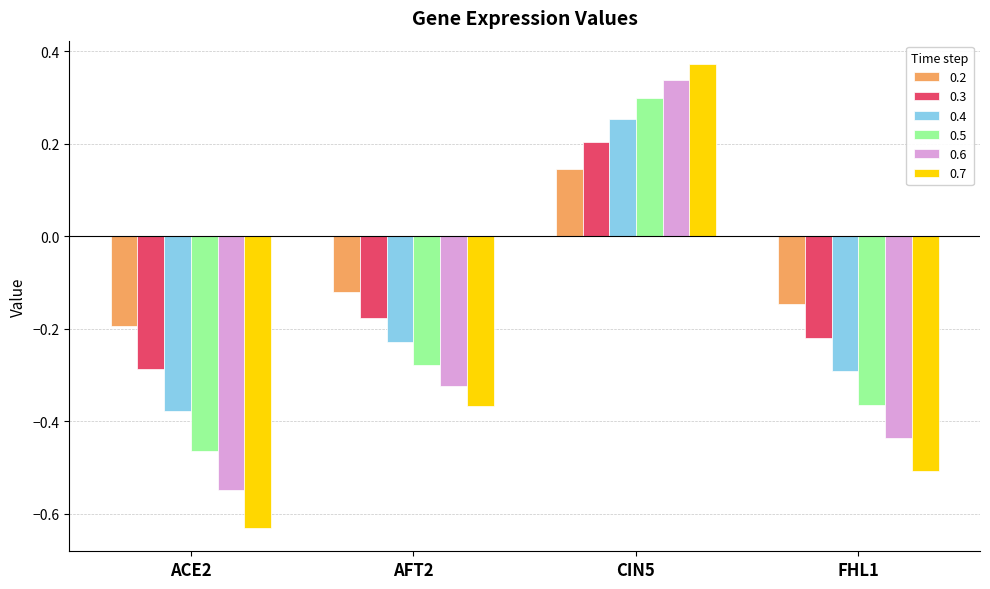

What is the maximum value for 0.3?

0.2